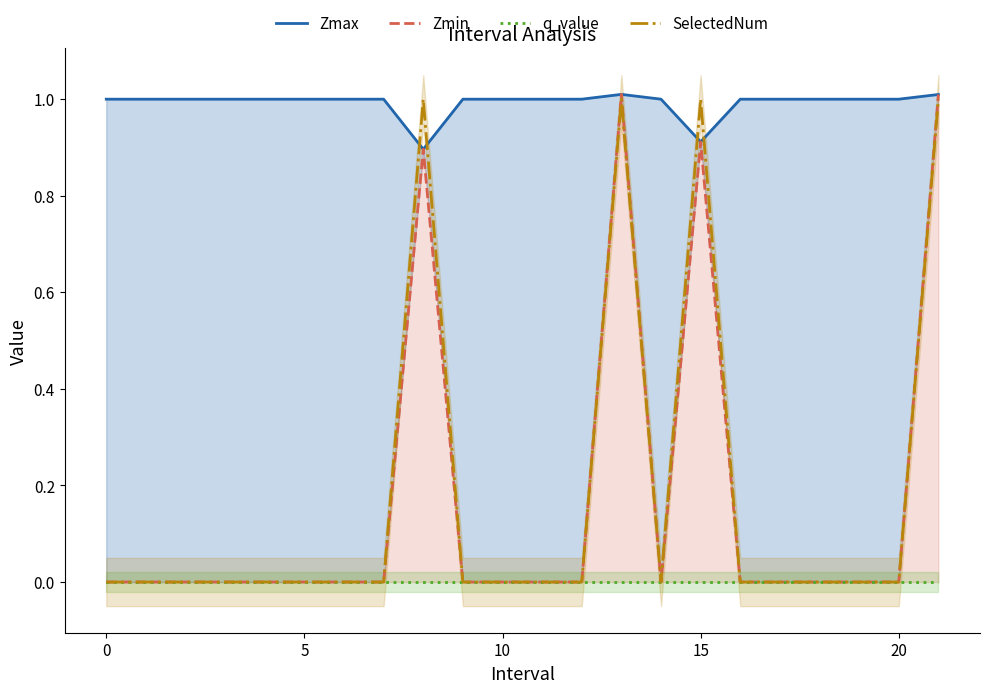

Between −5 and 19, which series saw the biggest shift?

Zmax